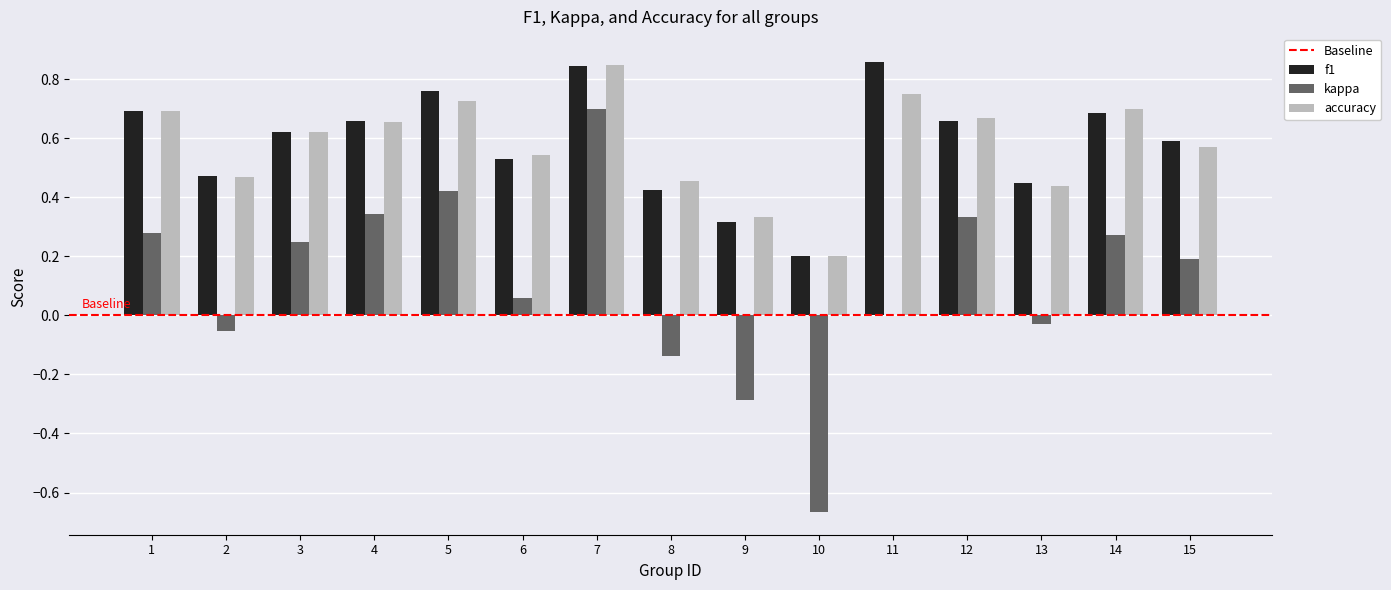

Is it true that f1 equals 1.0 at 14?

False